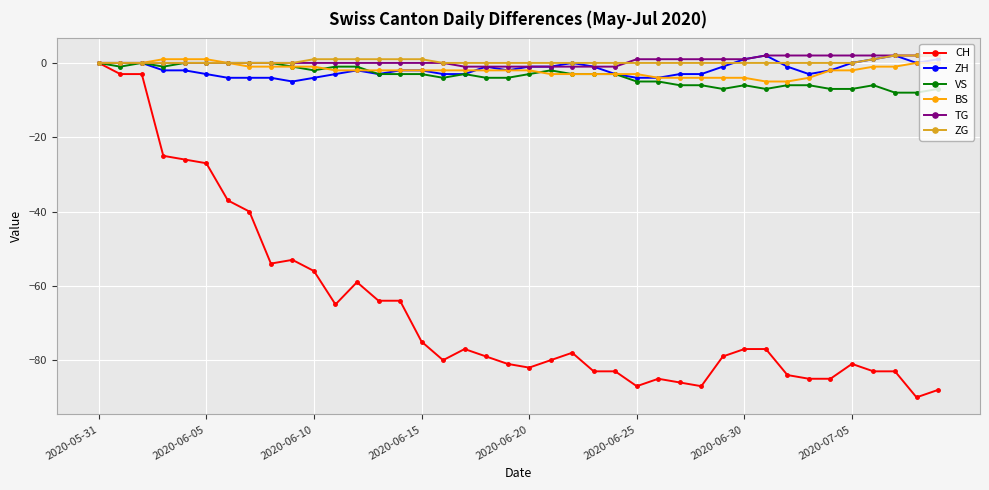

What is the minimum value for ZH?

-5